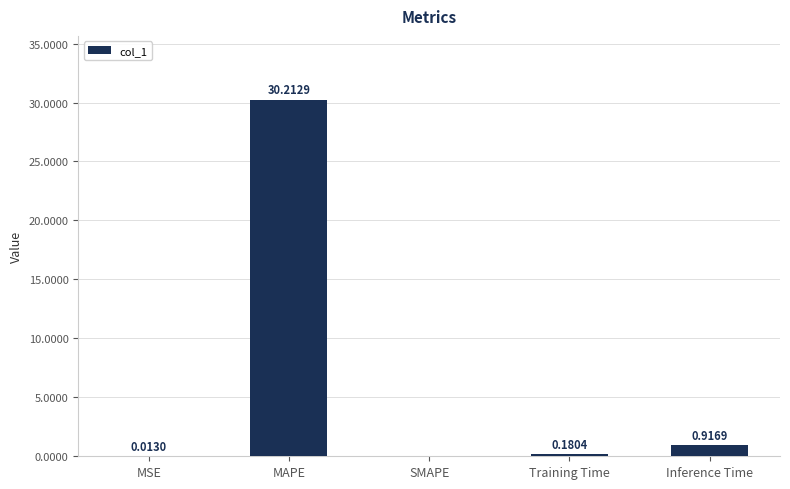

What is the change in value from MSE to Training Time?

+0.2